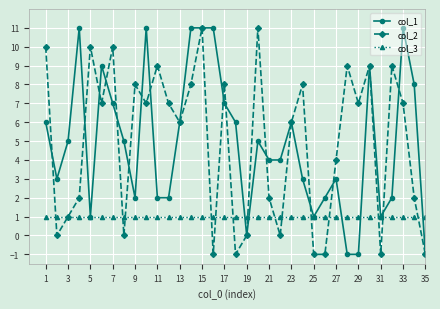

How many times do col_1 and col_3 cross each other?

5